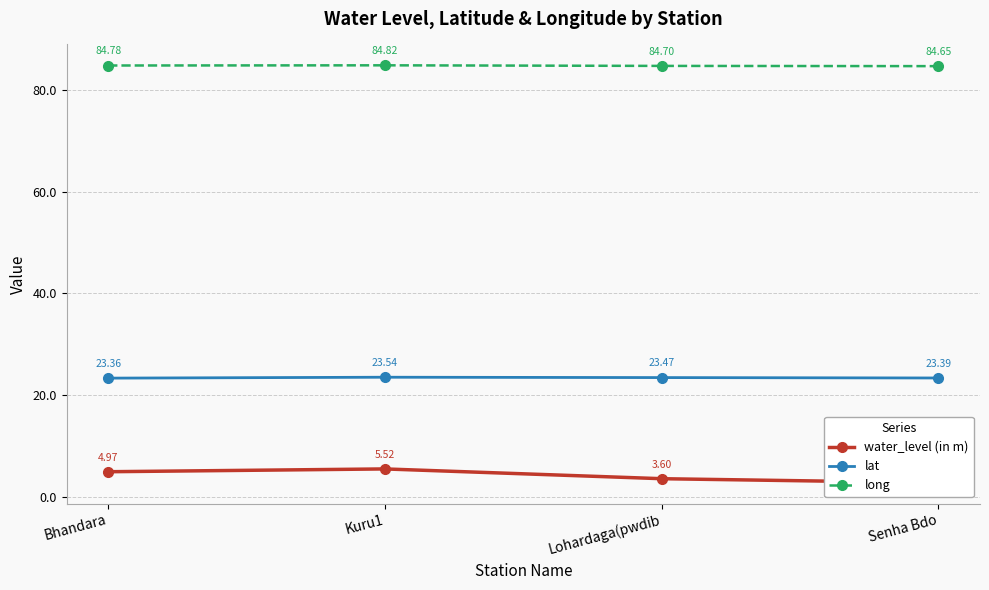

What position from the right is Kuru1?

3